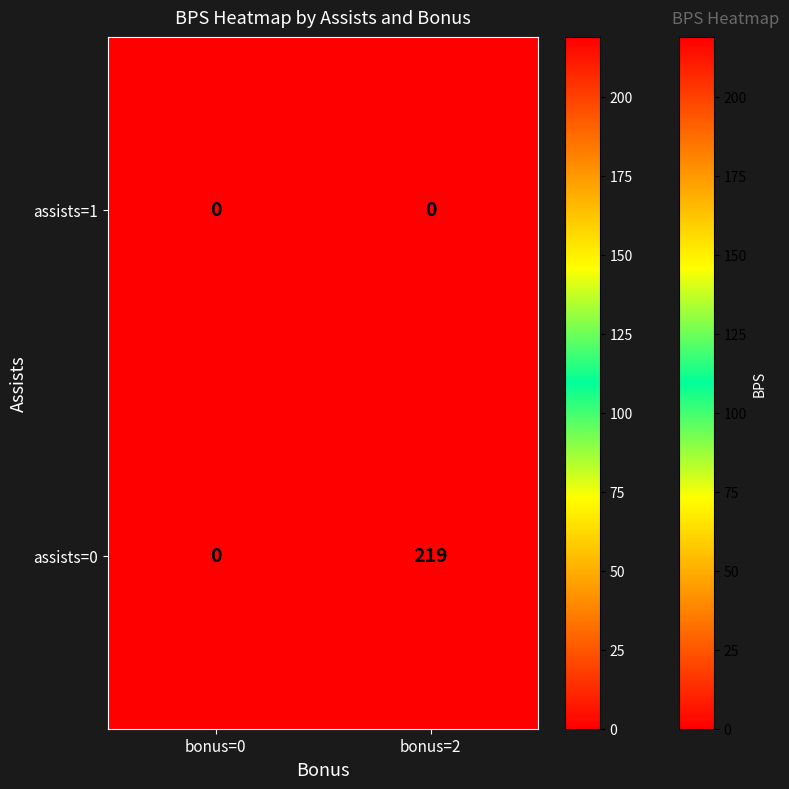

What is the difference between the highest and lowest values at bonus=2?

219